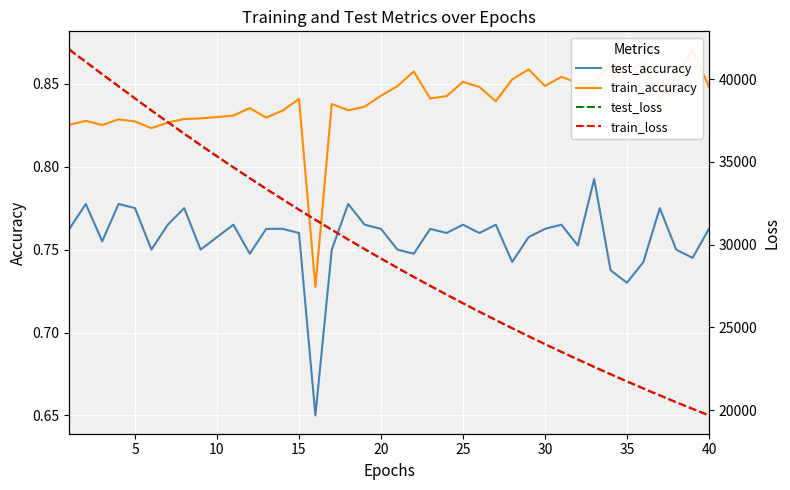

Reading left to right, extract all data points from this chart.

test_accuracy: 0.8	0.8	0.8	0.8	0.8	0.8	0.8	0.8	0.8	0.8	0.8	0.7	0.8	0.8	0.8	0.6	0.8	0.8	0.8	0.8	0.8	0.7	0.8	0.8	0.8	0.8	0.8	0.7	0.8	0.8	0.8	0.8	0.8	0.7	0.7	0.7	0.8	0.8	0.7	0.8
train_accuracy: 0.8	0.8	0.8	0.8	0.8	0.8	0.8	0.8	0.8	0.8	0.8	0.8	0.8	0.8	0.8	0.7	0.8	0.8	0.8	0.8	0.8	0.9	0.8	0.8	0.9	0.8	0.8	0.9	0.9	0.8	0.9	0.9	0.9	0.9	0.9	0.9	0.8	0.9	0.9	0.8
test_loss: 41783.4	41041.9	40299.9	39568.8	38836.1	38112.2	37404.9	36703.1	36015.2	35338.0	34671.8	34015.8	33370.0	32738.3	32114.7	31501.0	30901.0	30311.7	29730.8	29161.1	28600.0	28049.7	27510.3	26979.6	26457.7	25945.5	25443.8	24949.3	24464.3	23988.5	23521.2	23063.0	22611.6	22169.6	21735.0	21308.9	20891.4	20479.7	20076.2	19680.9
train_loss: 41779.2	41039.0	40297.2	39564.4	38832.6	38109.8	37401.9	36700.3	36012.3	35335.2	34669.5	34013.4	33368.0	32735.7	32112.5	31500.1	30899.3	30309.8	29729.1	29159.1	28598.4	28048.3	27508.7	26978.0	26456.3	25944.2	25442.1	24947.9	24463.2	23987.3	23519.9	23061.4	22610.5	22168.2	21733.7	21307.6	20889.9	20478.4	20074.9	19679.5